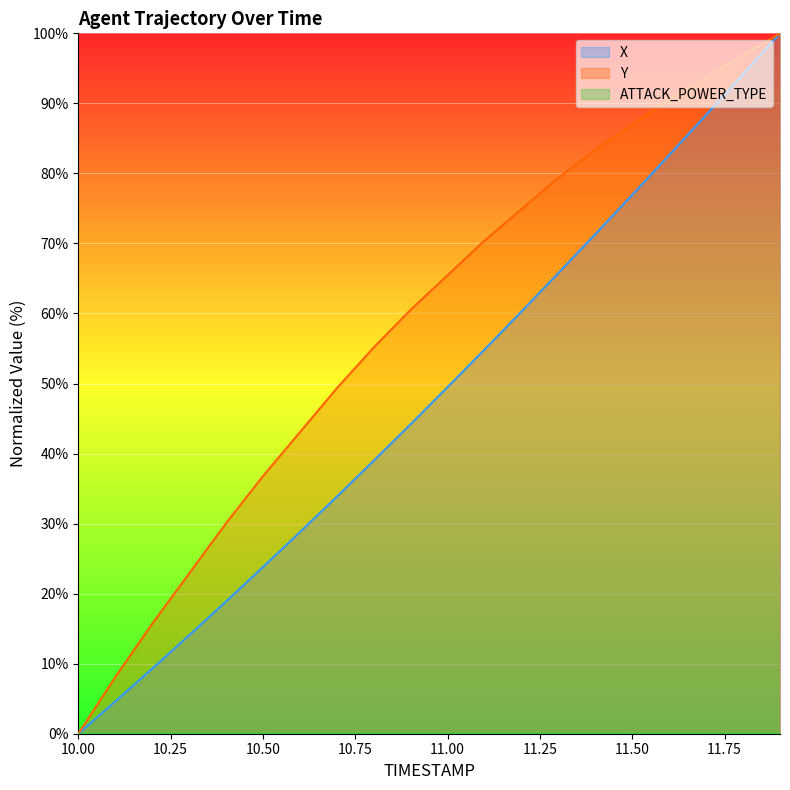

What is the label of the 6th point from the left?

10.5